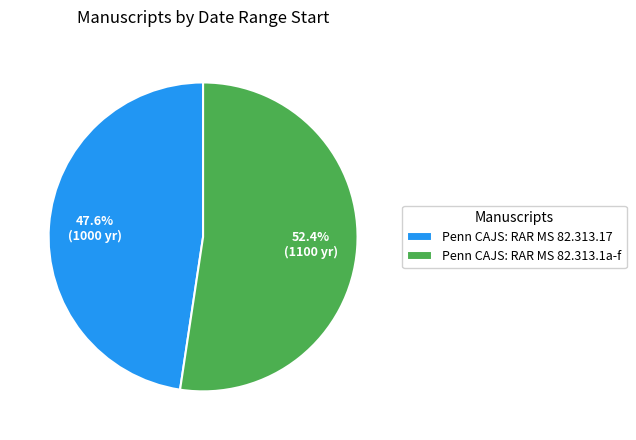

Is there a majority slice in this chart?

Yes